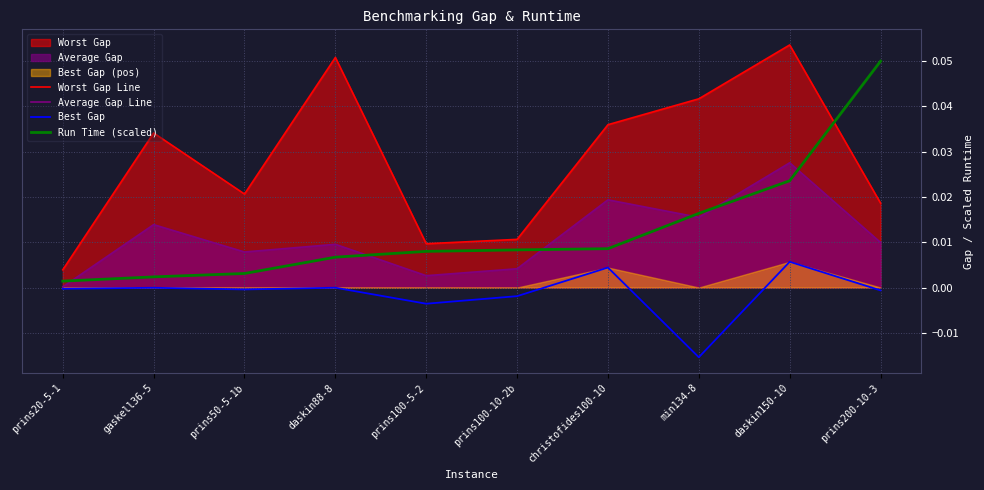

At which category is the sum across all series the highest?

daskin150-10